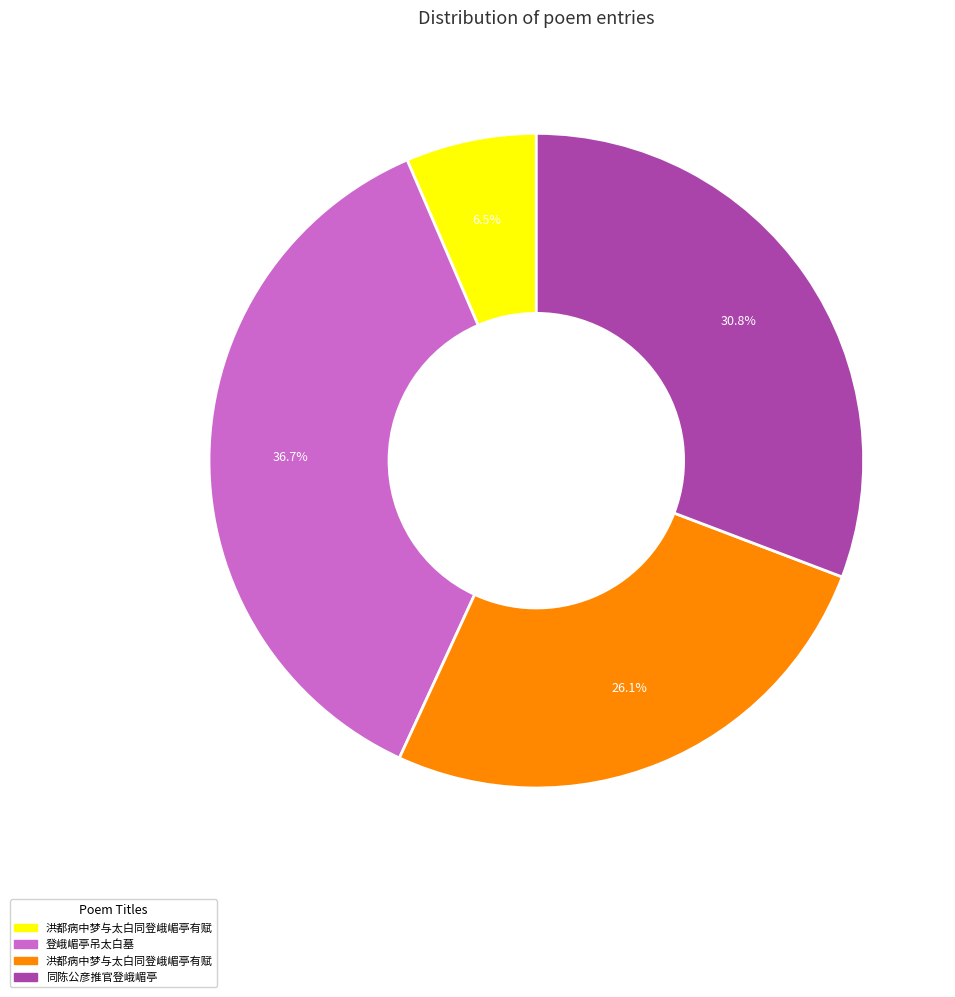

Does any single category account for the majority?

No